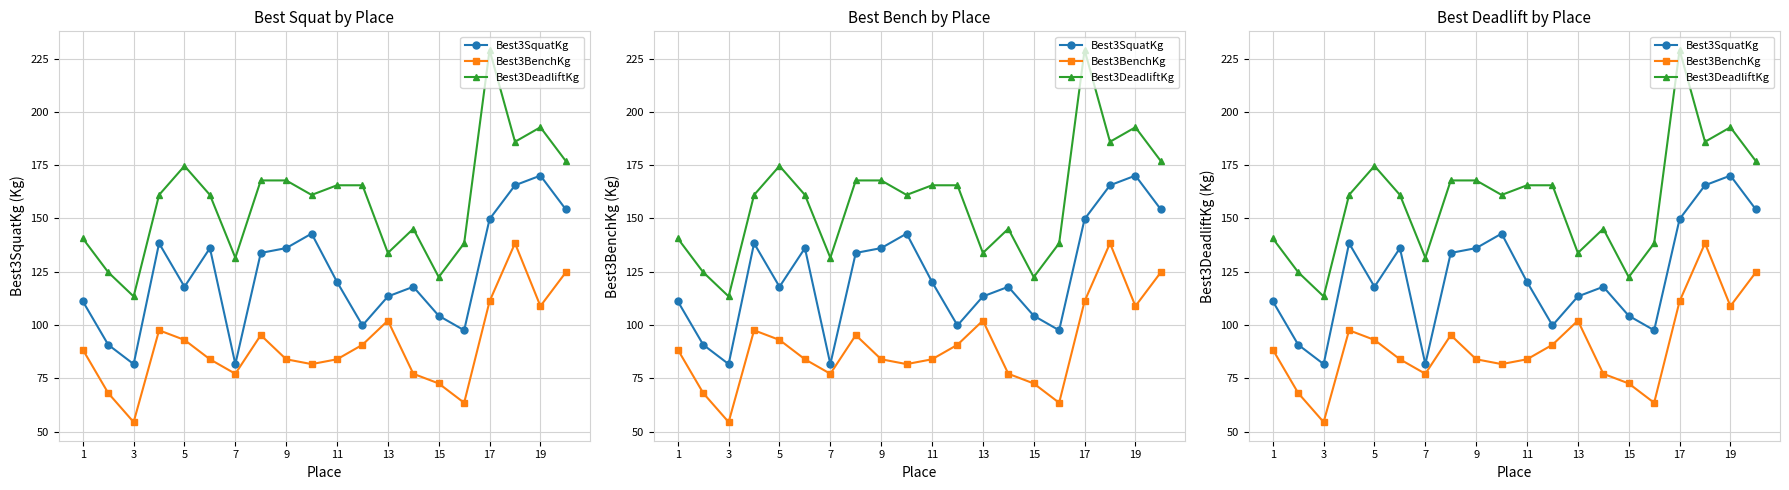

How many interior local valleys does the Best3DeadliftKg series have?

6